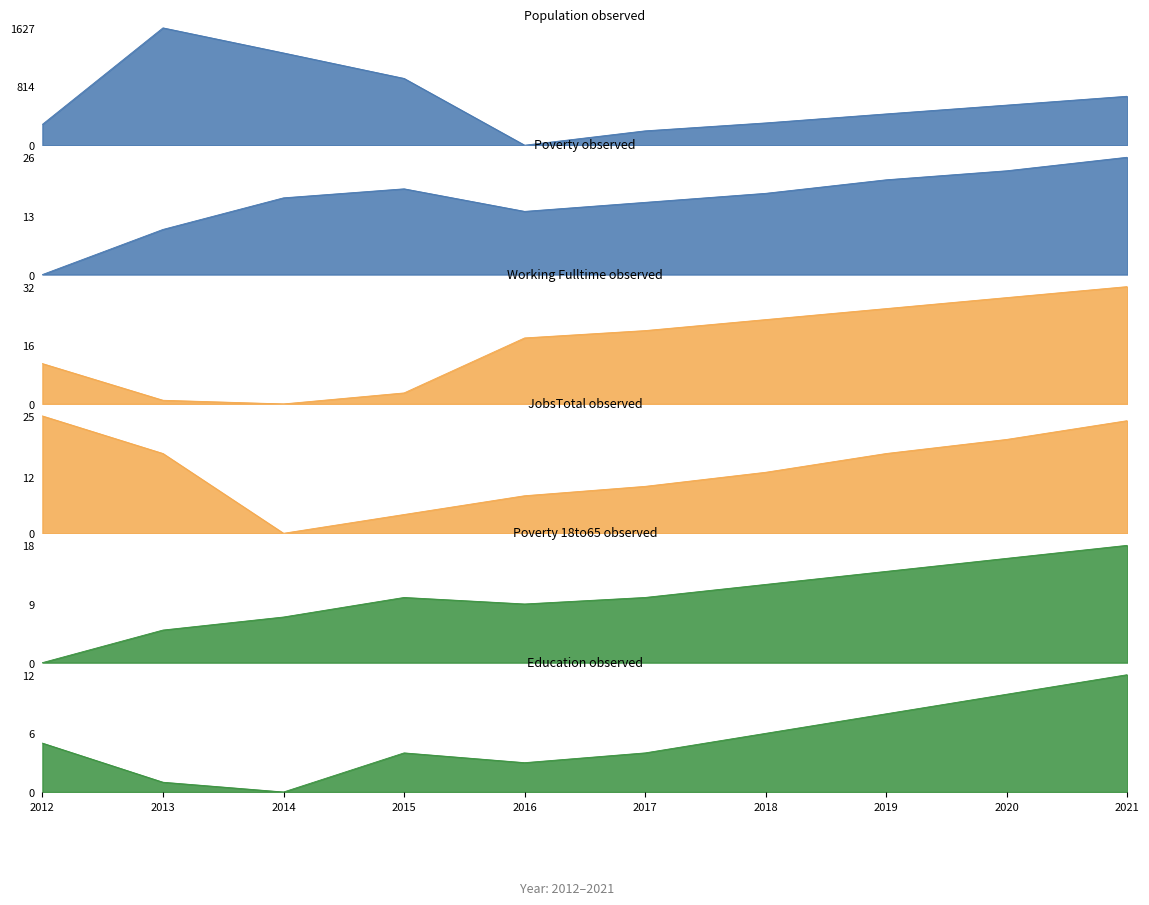

What is the average value of the Education series?

5